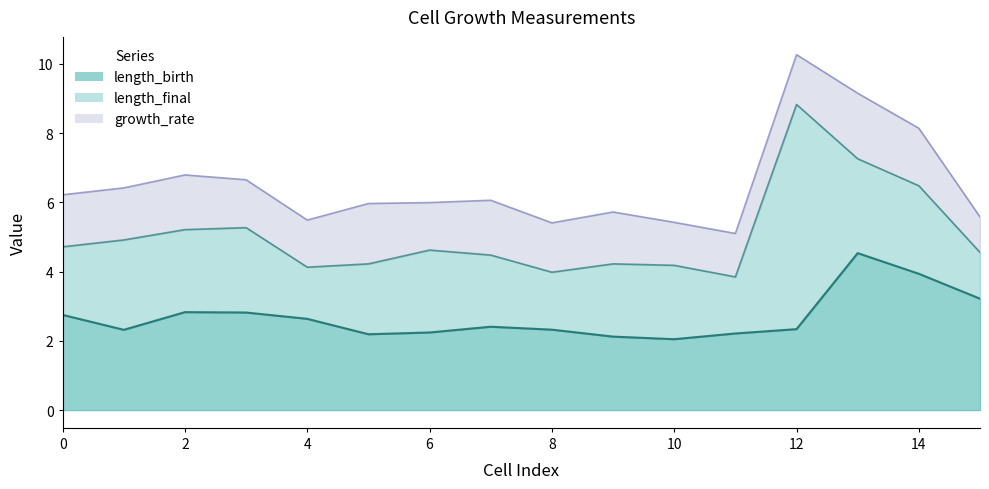

Is the value of length_birth at 14 greater than the value of length_final at 1?

No